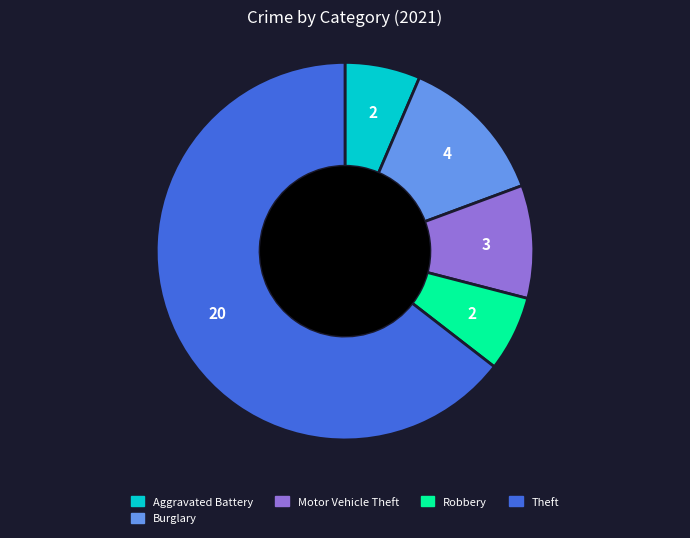

How many slices are in this pie chart?

5